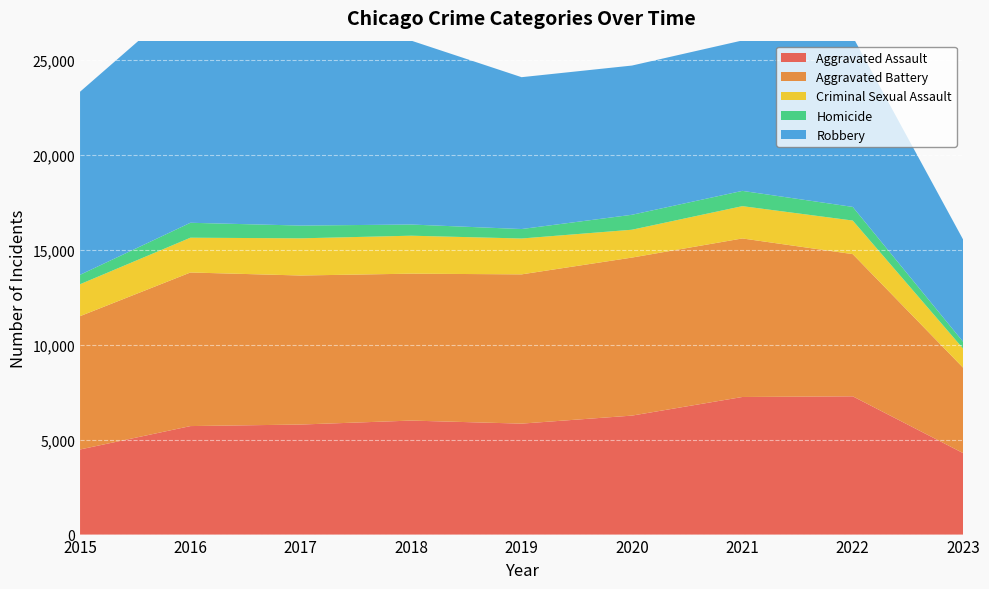

Reading left to right, what are all the values shown in this chart?

Aggravated Assault: 2015=4480	2016=5712	2017=5793	2018=6001	2019=5841	2020=6263	2021=7243	2022=7278	2023=4289
Aggravated Battery: 2015=7018	2016=8085	2017=7845	2018=7734	2019=7857	2020=8319	2021=8346	2022=7486	2023=4495
Criminal Sexual Assault: 2015=1680	2016=1831	2017=1957	2018=1998	2019=1888	2020=1466	2021=1700	2022=1767	2023=1005
Homicide: 2015=496	2016=786	2017=672	2018=589	2019=498	2020=787	2021=804	2022=718	2023=359
Robbery: 2015=9638	2016=11960	2017=11880	2018=9680	2019=7994	2020=7855	2021=7918	2022=8965	2023=5382